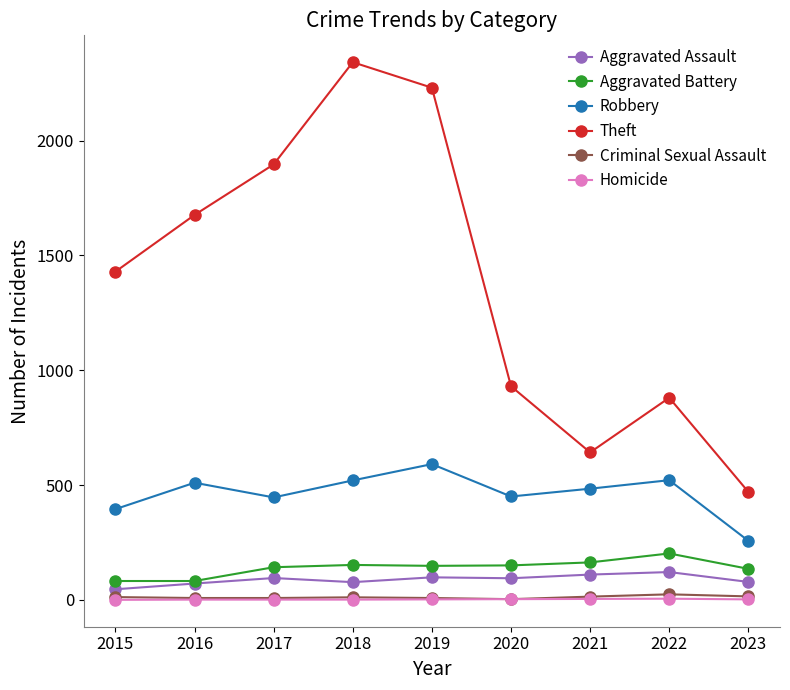

What is the spread (max minus min) of values at 2015?

1429